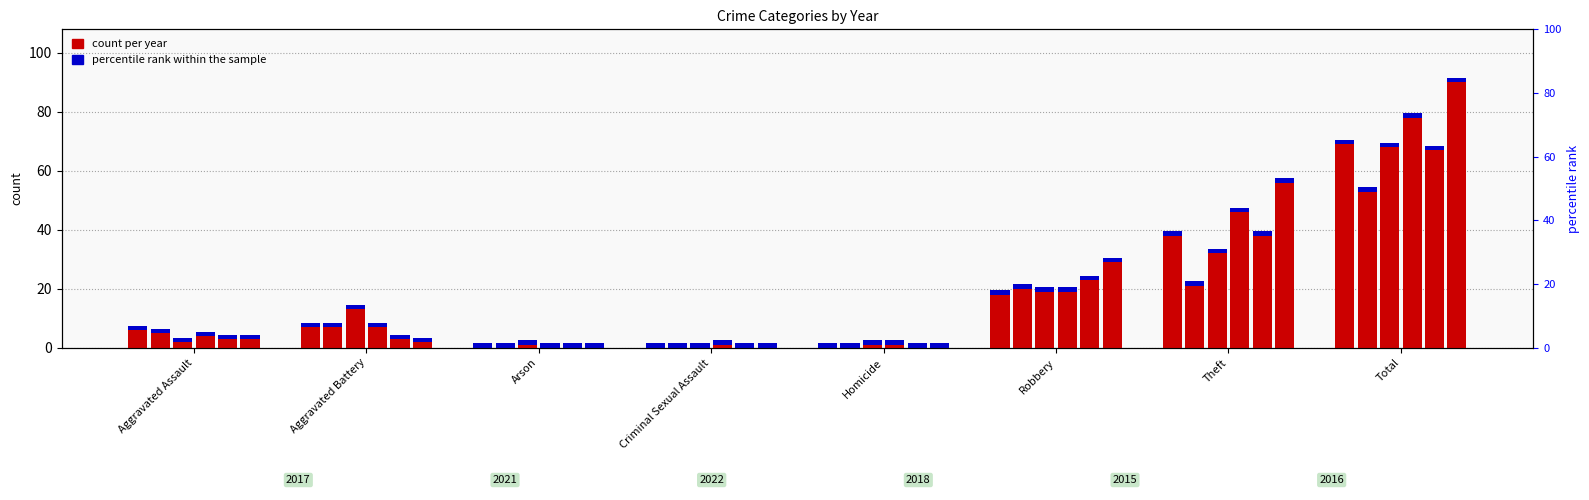

Reading left to right, what are all the values shown in this chart?

2017: 6	7	0	0	0	18	38	69
2021: 5	7	0	0	0	20	21	53
2022: 2	13	1	0	1	19	32	68
2018: 4	7	0	1	1	19	46	78
2015: 3	3	0	0	0	23	38	67
2016: 3	2	0	0	0	29	56	90